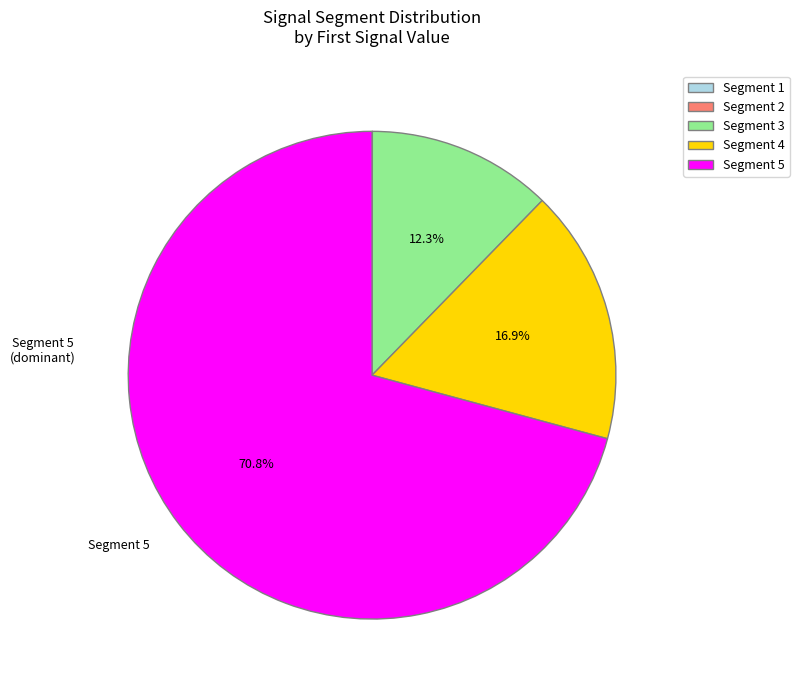

Which category has the biggest portion of the pie?

Segment 5